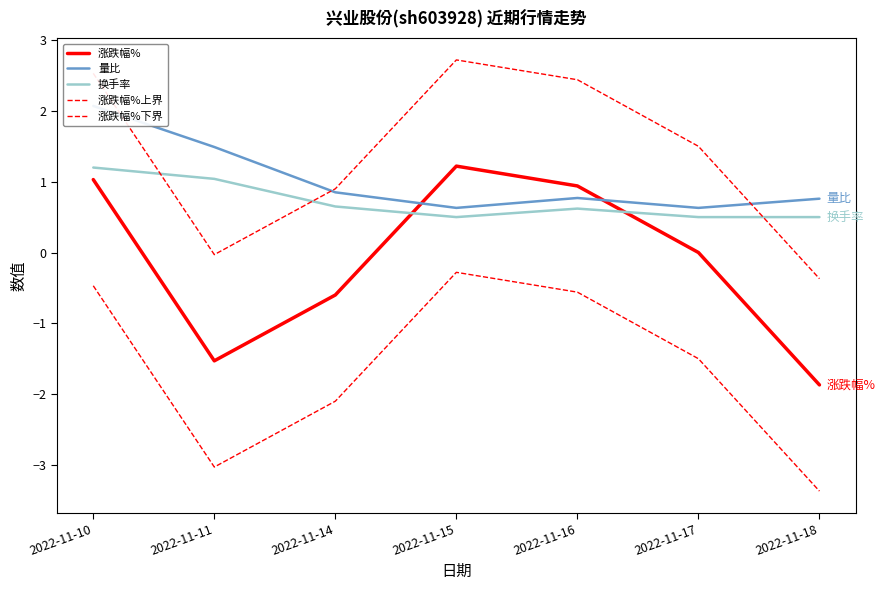

List the labels in order of 量比 value, largest first.

2022-11-10, 2022-11-11, 2022-11-14, 2022-11-16, 2022-11-18, 2022-11-15, 2022-11-17